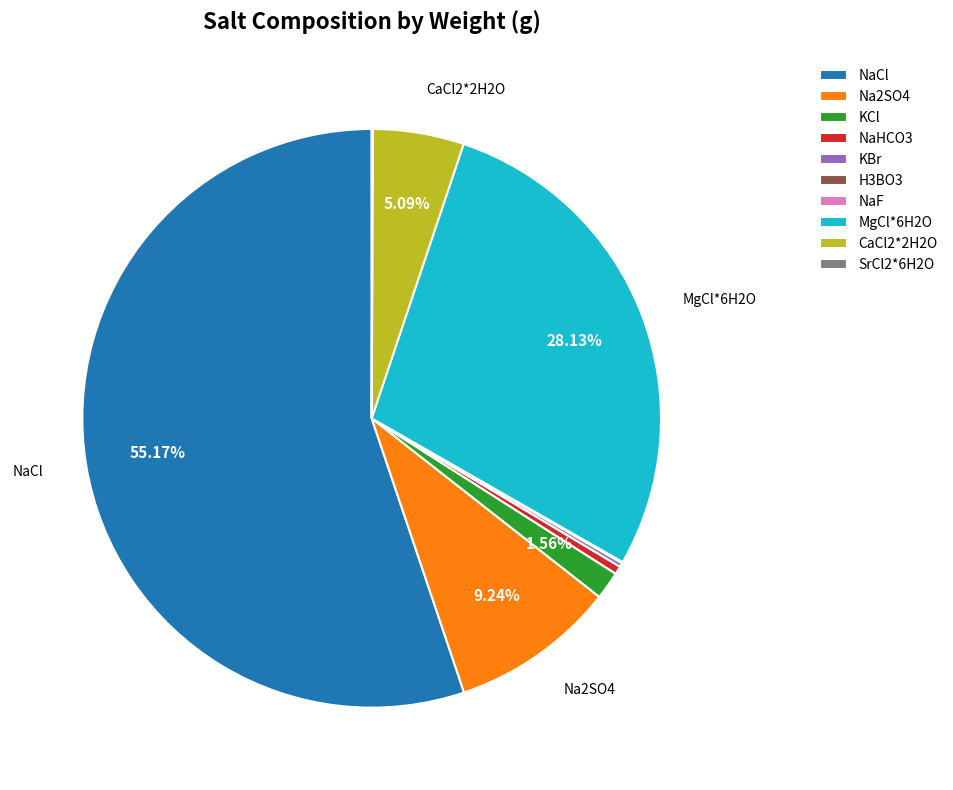

Which category has the biggest portion of the pie?

NaCl